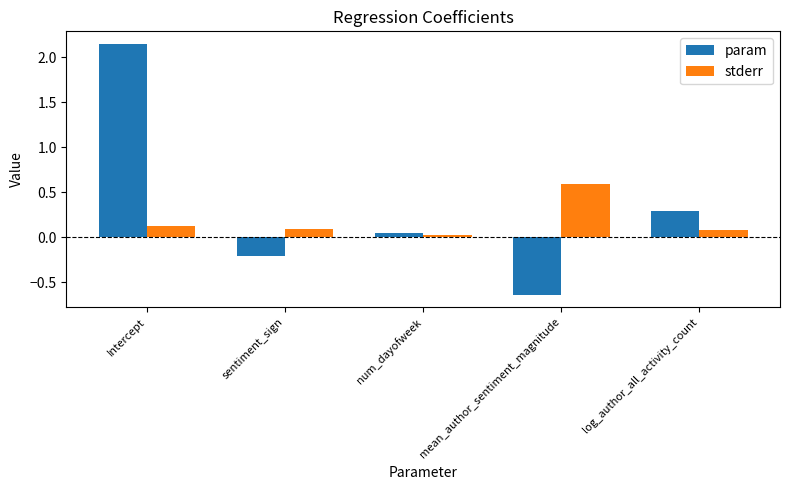

What is the difference between the maximum and minimum values in the param series?

2.8